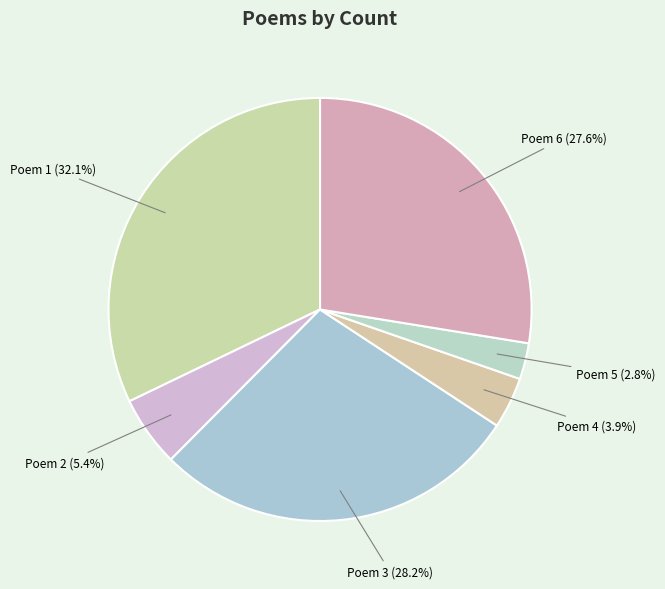

Combined, do Poem 5 (2.8%) and Poem 4 (3.9%) account for over 50%?

No